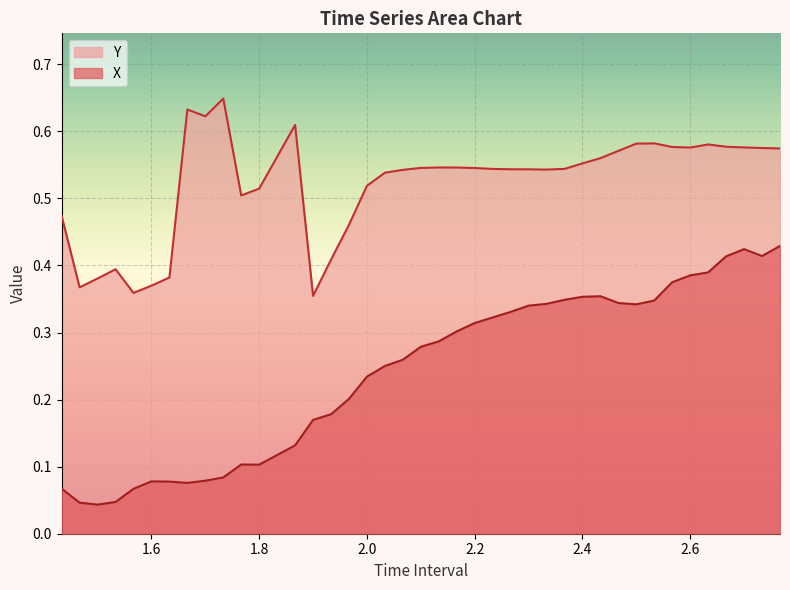

True or false: Y and X cross at least once.

False